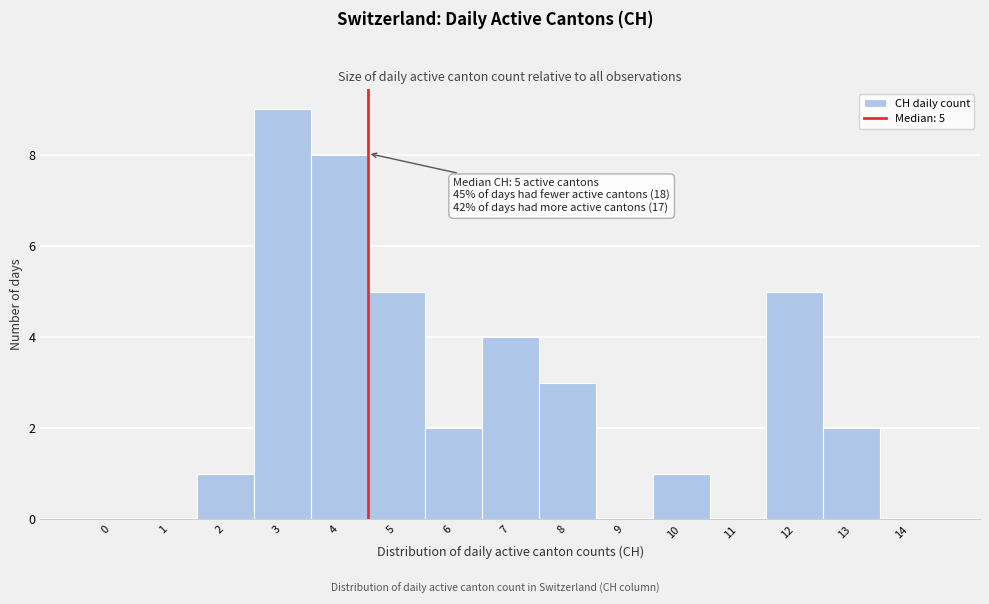

Reading right to left, transcribe all the data shown in this chart.

14=0	13=2	12=5	11=0	10=1	9=0	8=3	7=4	6=2	5=5	4=8	3=9	2=1	1=0	0=0